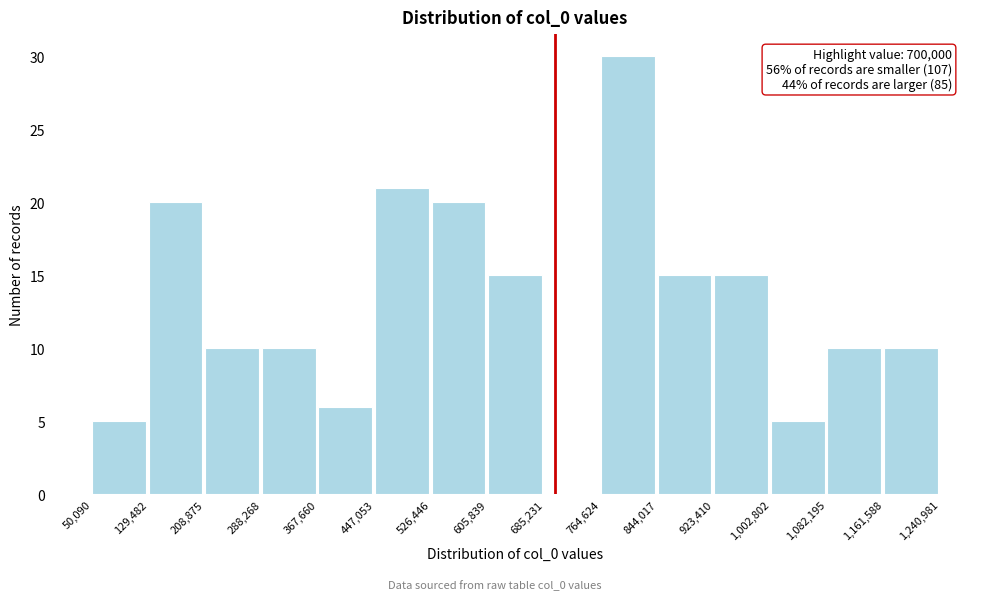

Over which range of the x-axis is the bar tallest?

764,624 to 844,017